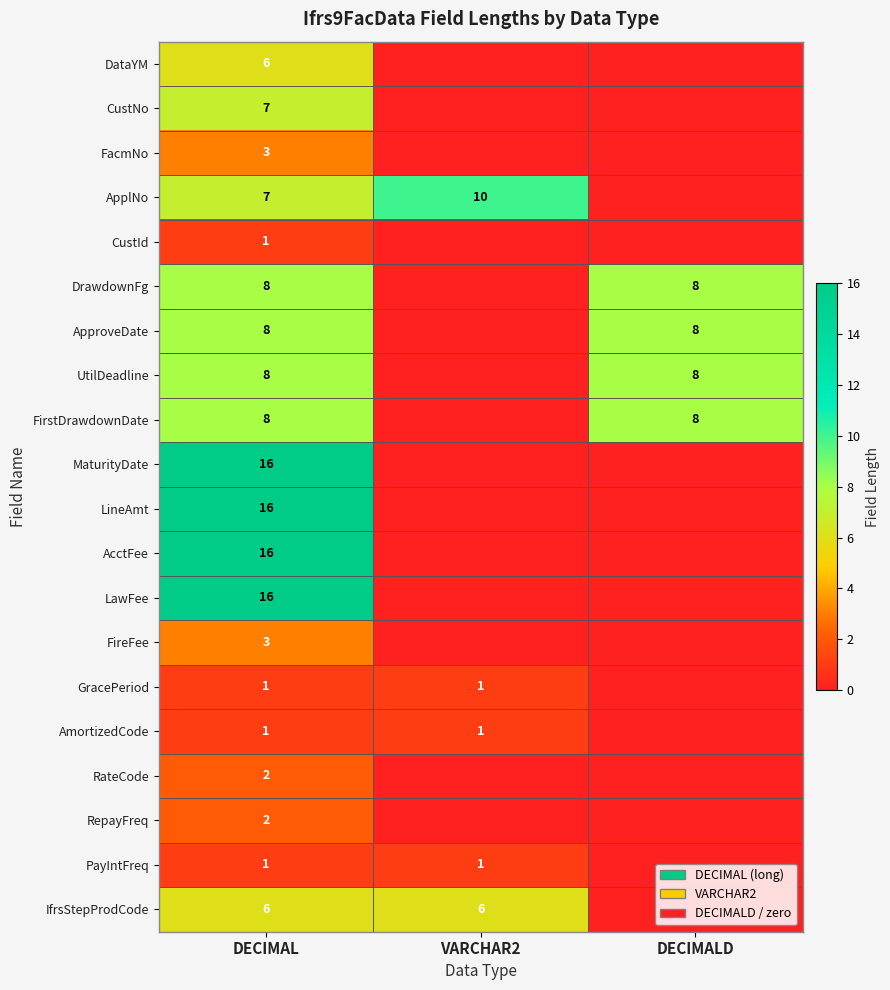

What is the total value across all series at VARCHAR2?

19